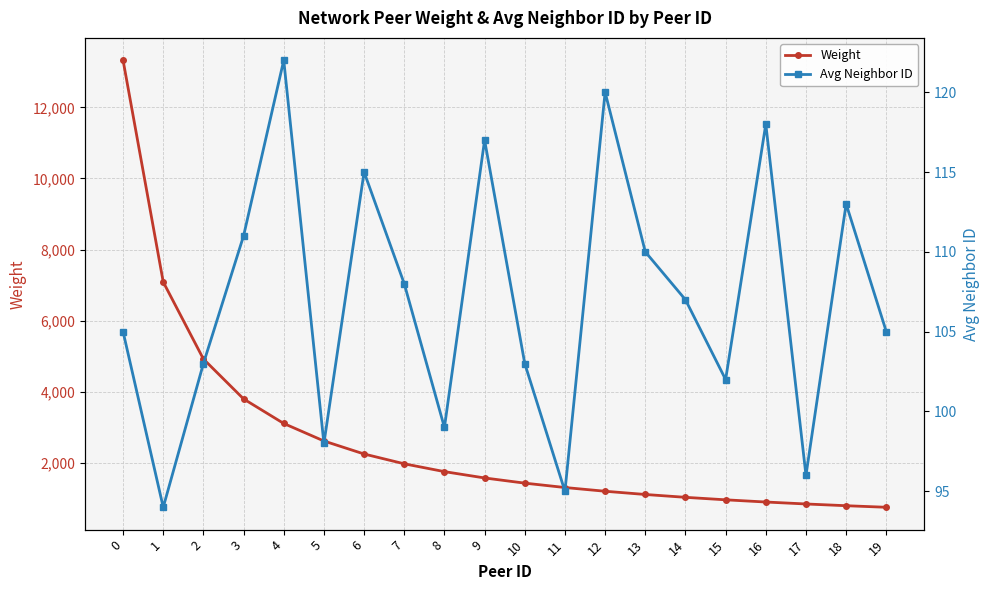

Rank the categories by Weight value from lowest to highest.

19, 18, 17, 16, 15, 14, 13, 12, 11, 10, 9, 8, 7, 6, 5, 4, 3, 2, 1, 0